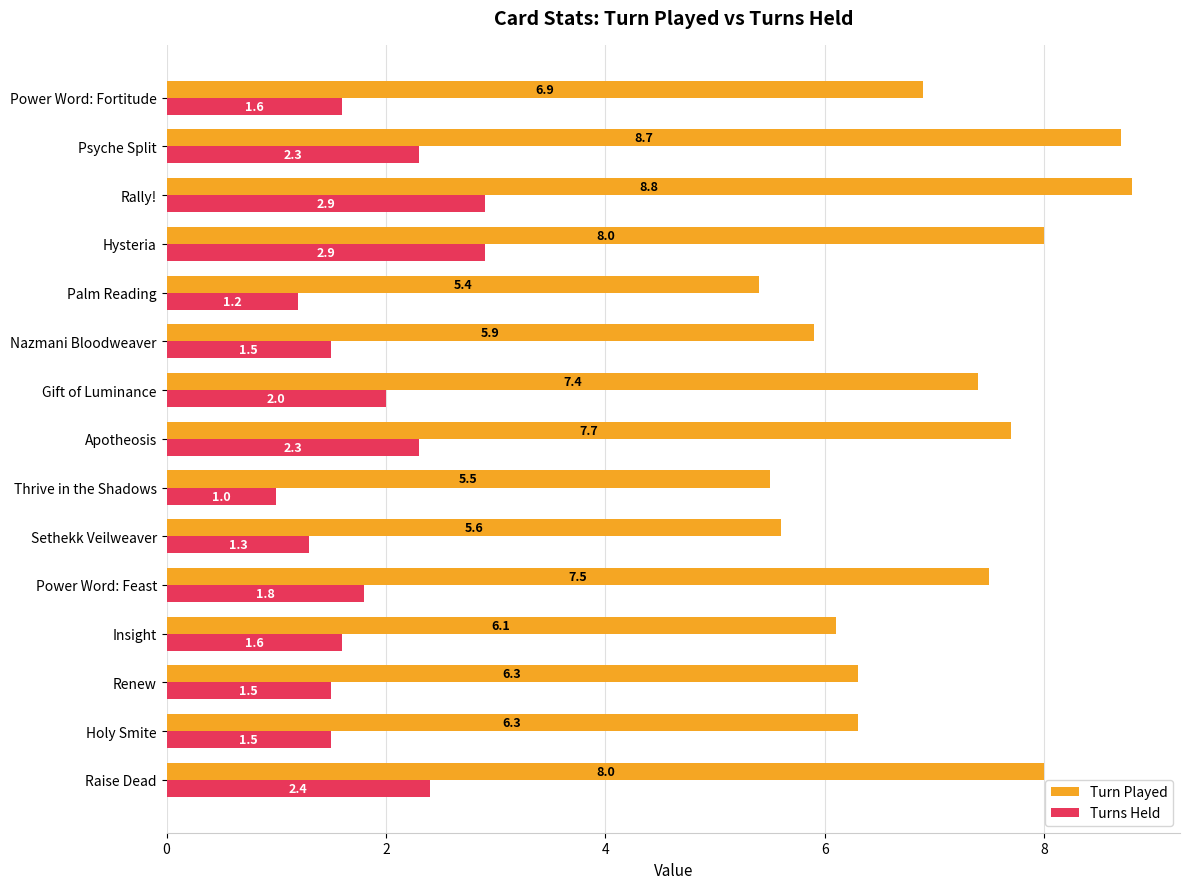

Is it true that Turns Held equals 2.3 at Power Word: Fortitude?

False